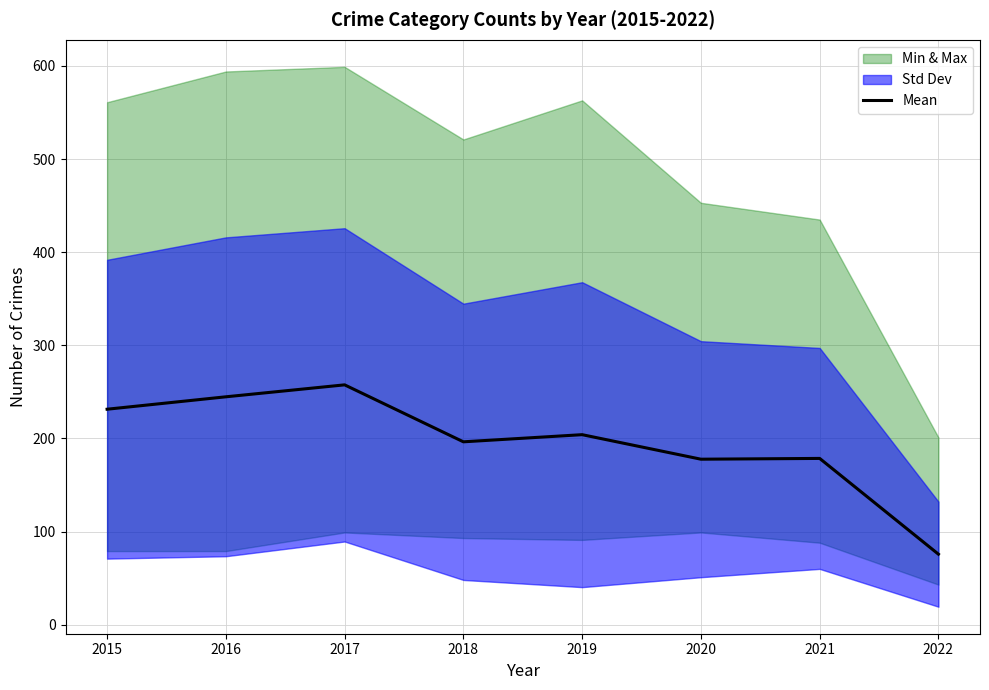

True or false: the data shows 231.3 at 2015.

True